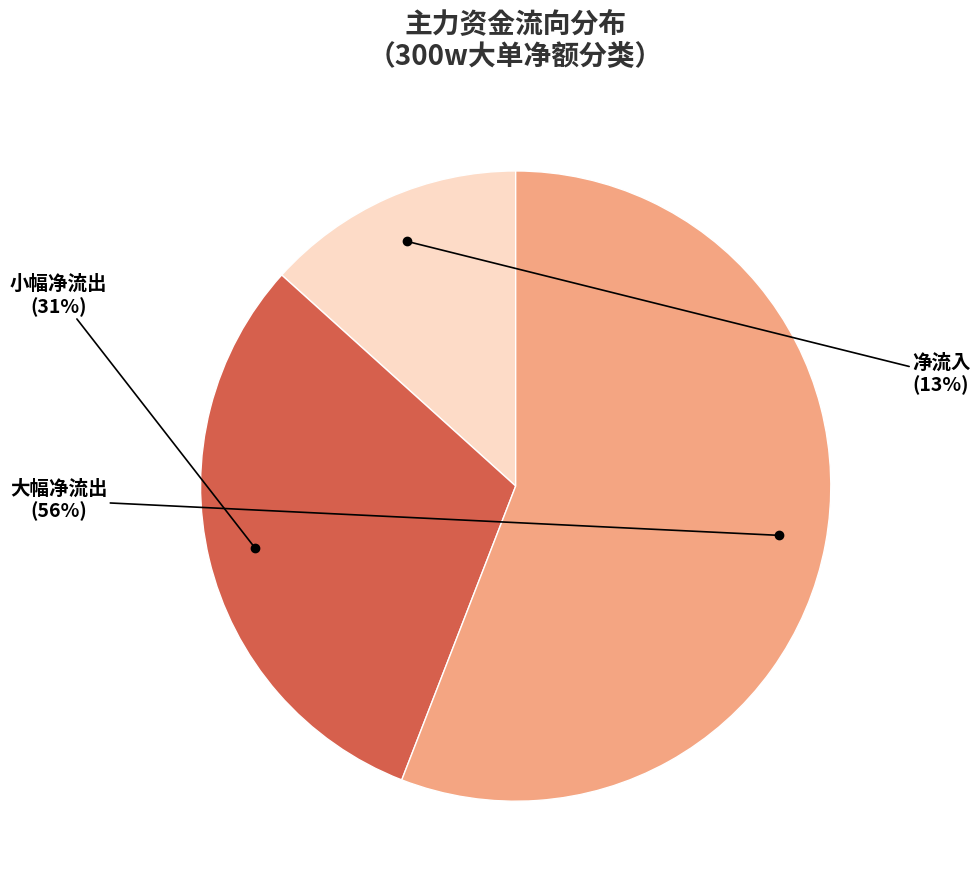

Is there a majority slice in this chart?

Yes